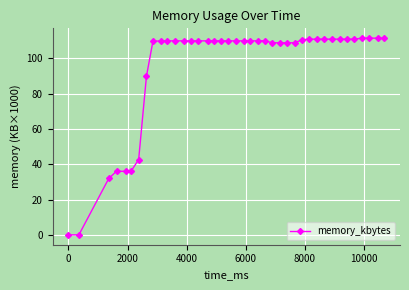

What is the difference between the maximum and minimum values?

111.4